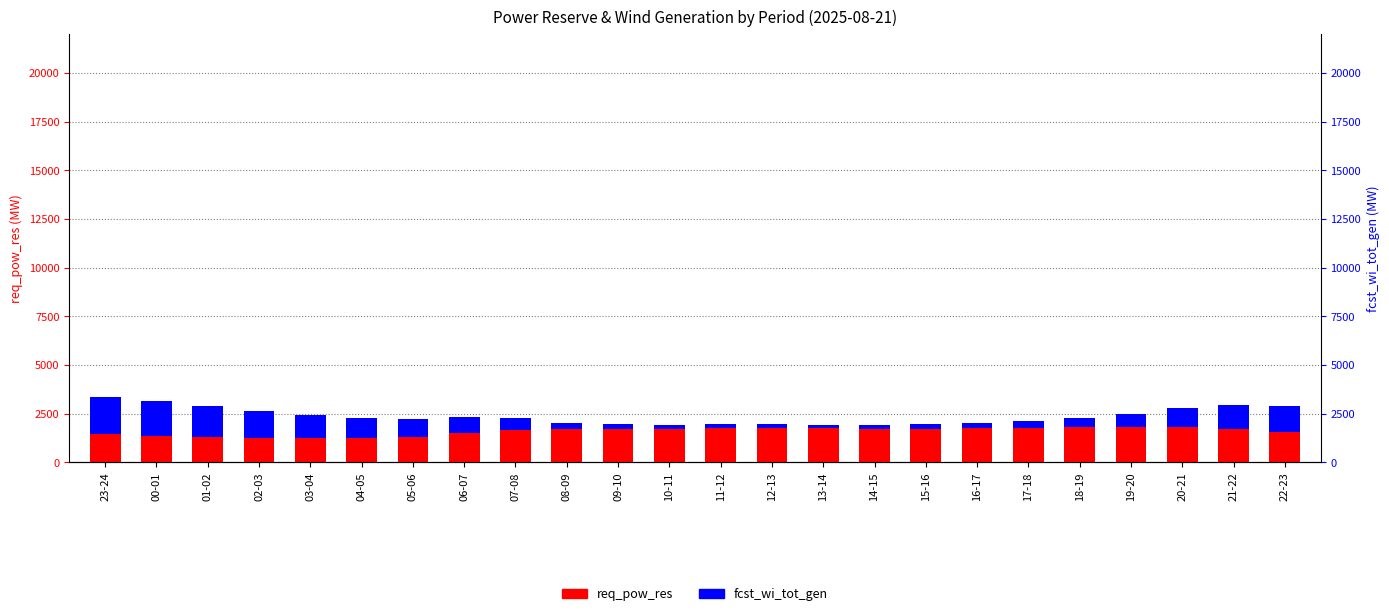

At how many categories does at least one series exceed 984?

24